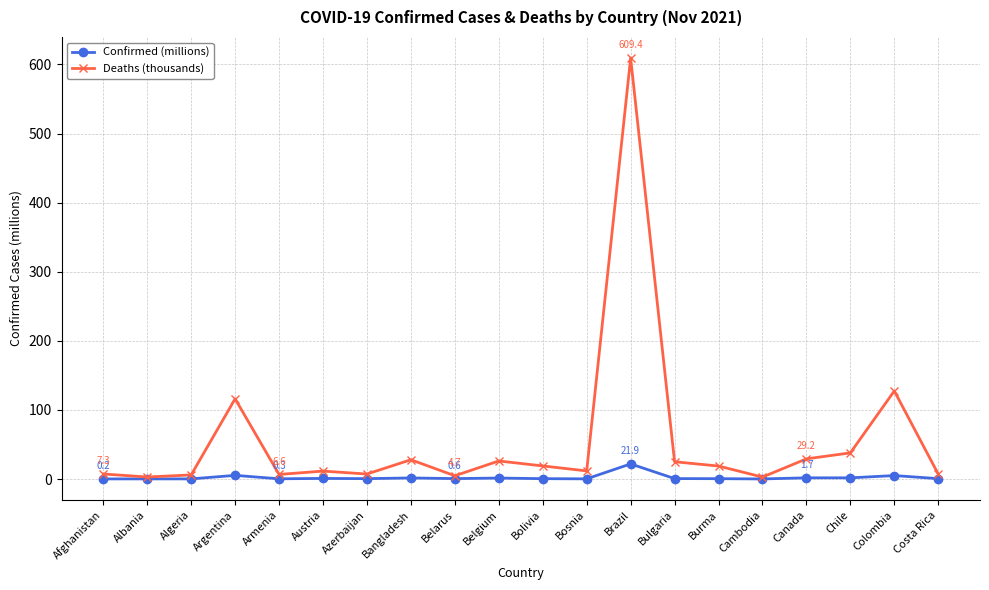

Rank the series by their maximum value, from lowest to highest.

Confirmed (millions), Deaths (thousands)